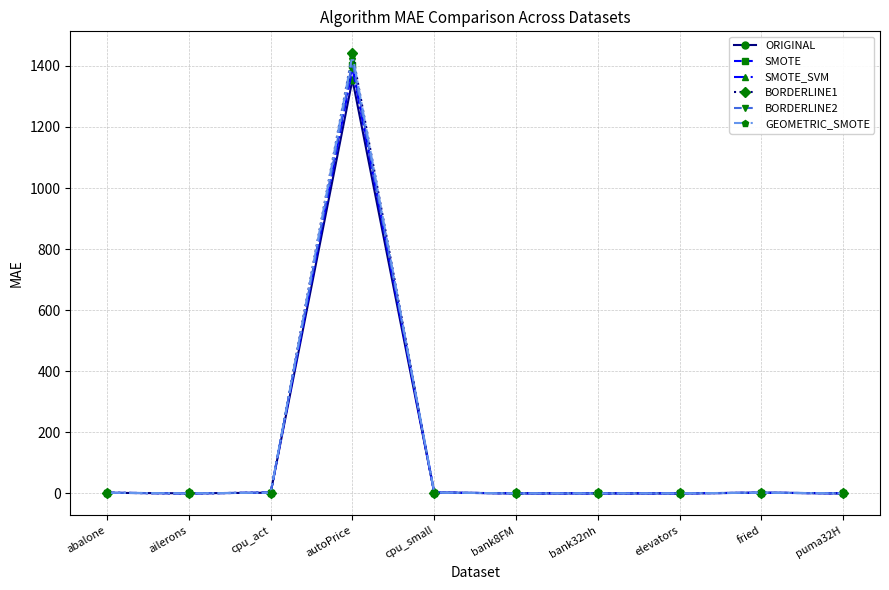

What is the sum of all BORDERLINE2 values?

1422.2